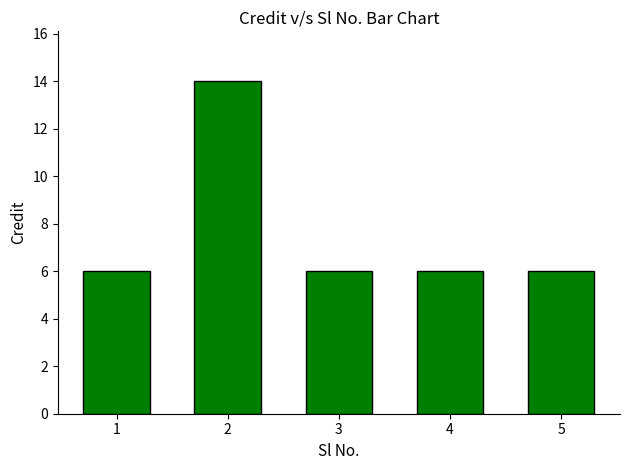

What is the smallest value displayed?

6